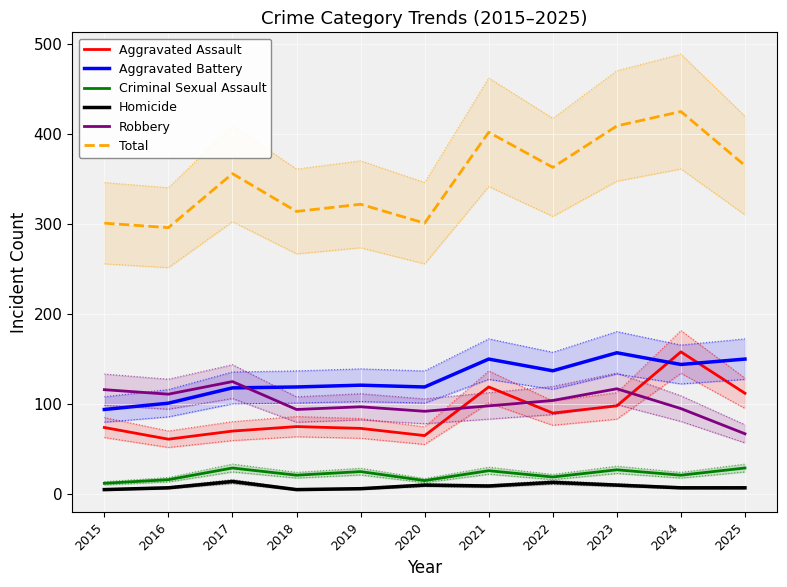

Is it true that Aggravated Battery equals 101 at 2016?

True